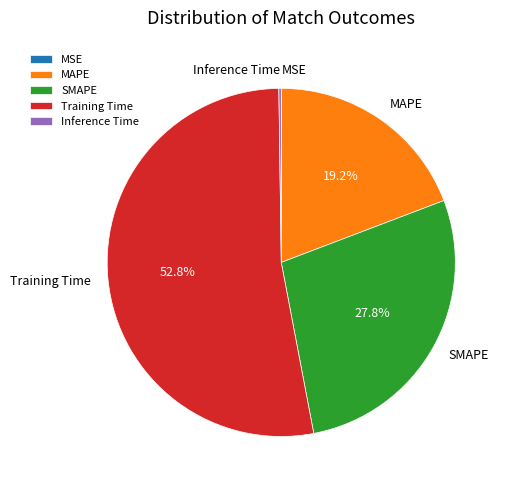

What is the total percentage of Training Time and MAPE?

72.0%